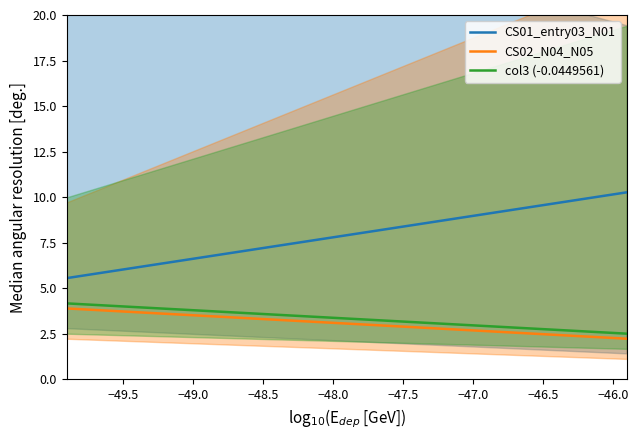

List the series in order of their peak value, highest first.

CS01_entry03_N01, col3 (-0.0449561), CS02_N04_N05